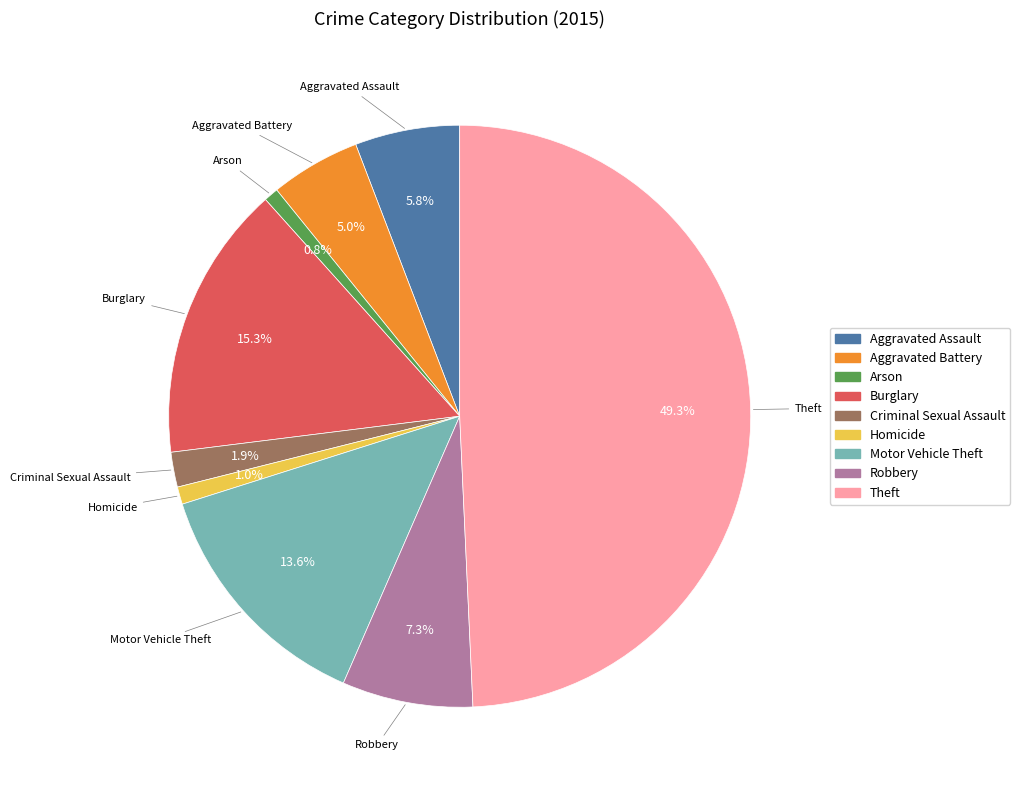

What is the largest slice in the pie chart?

Theft